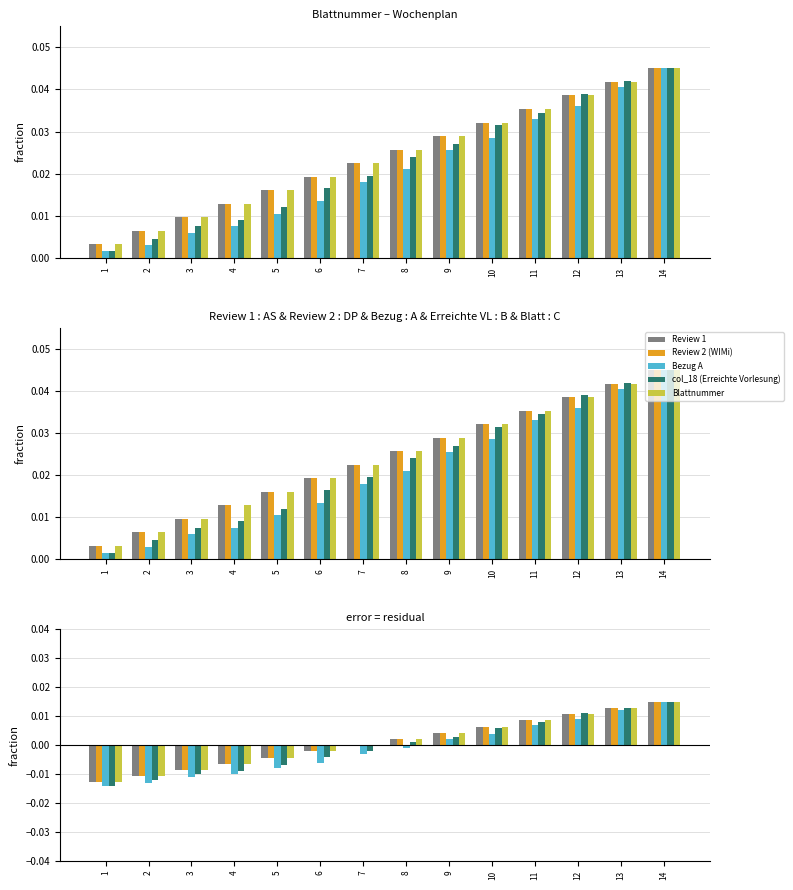

The col_18 (Erreichte Vorlesung) series shows 0.0 at 8. True or false?

True